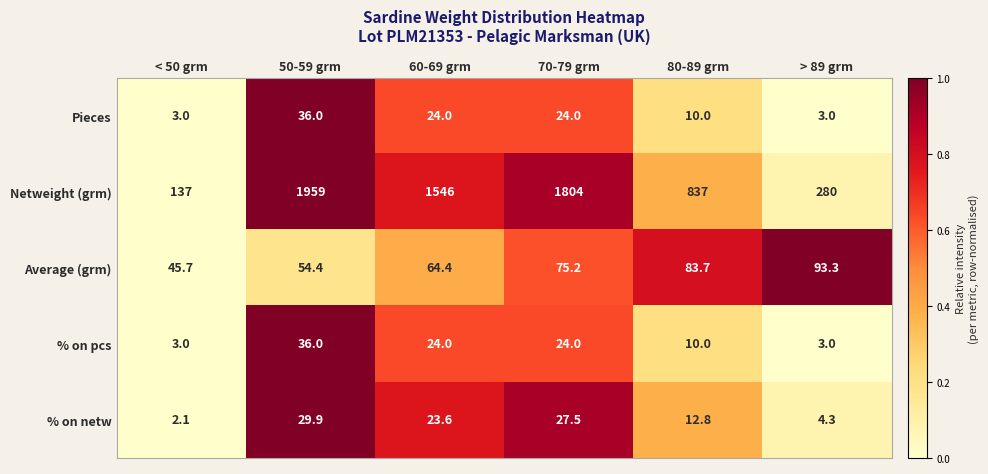

The % on netw series shows 2.1 at < 50 grm. True or false?

True